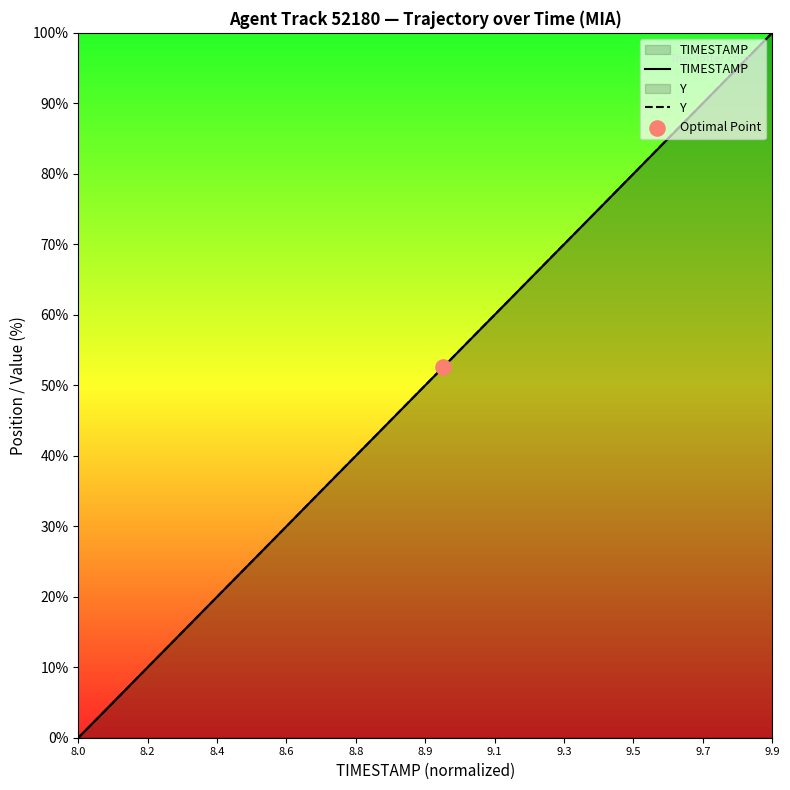

At how many categories does at least one series exceed 53?

9